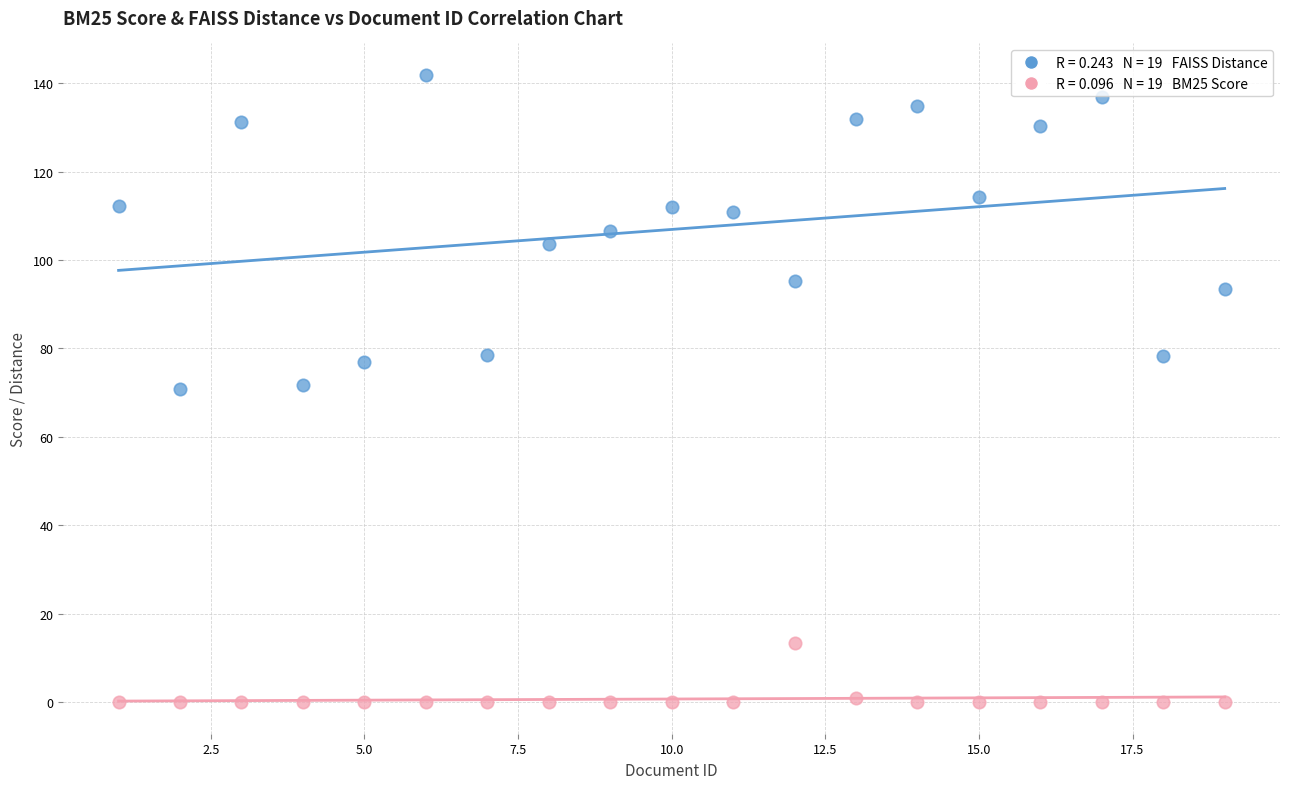

Across all data points, what is the range of X values (max minus min)?

18.0